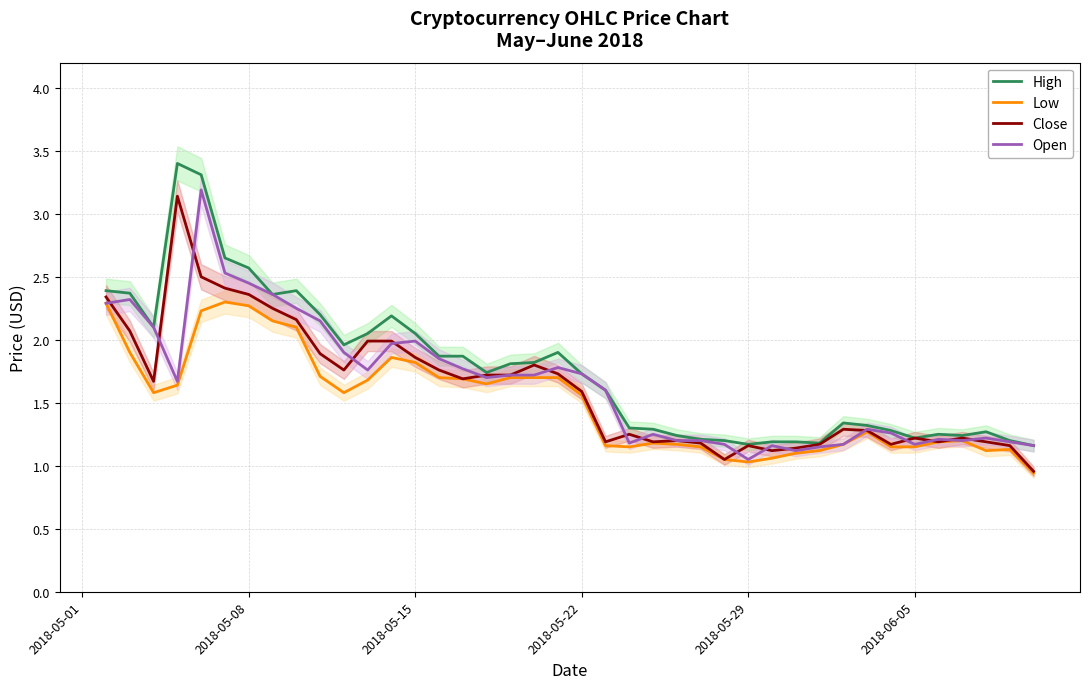

The value of Close at 2018-05-22 is 2.2. True or false?

False